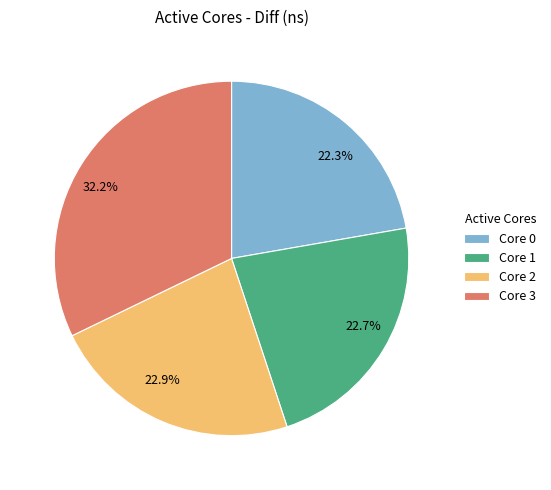

Which category has the biggest portion of the pie?

Core 3